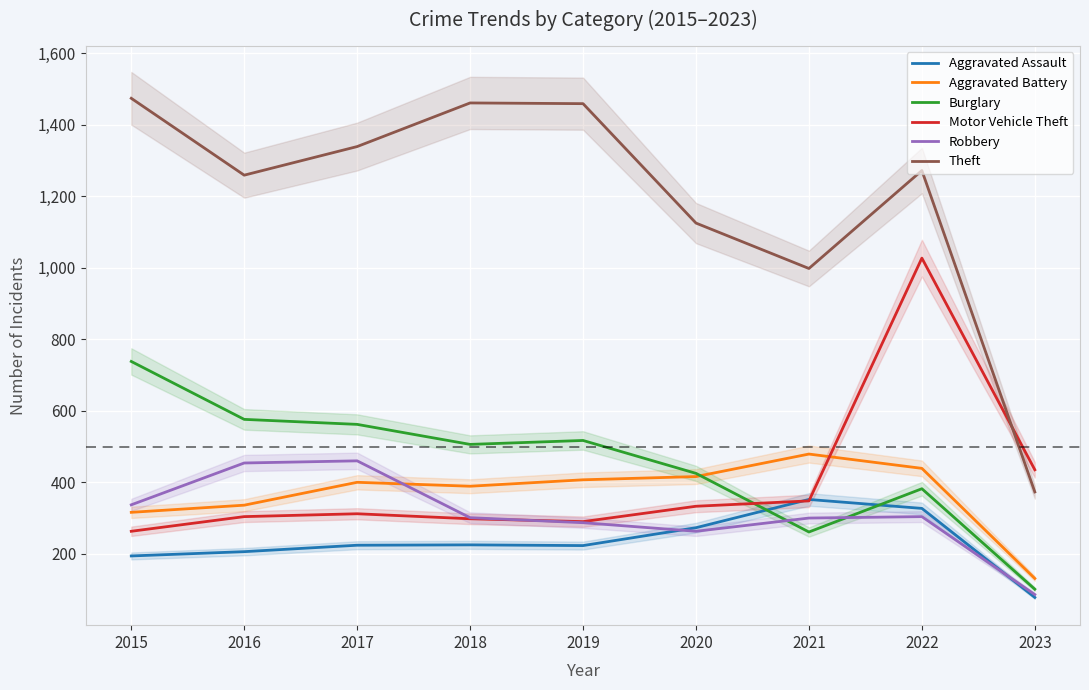

What is the lowest value of the Motor Vehicle Theft series?

263